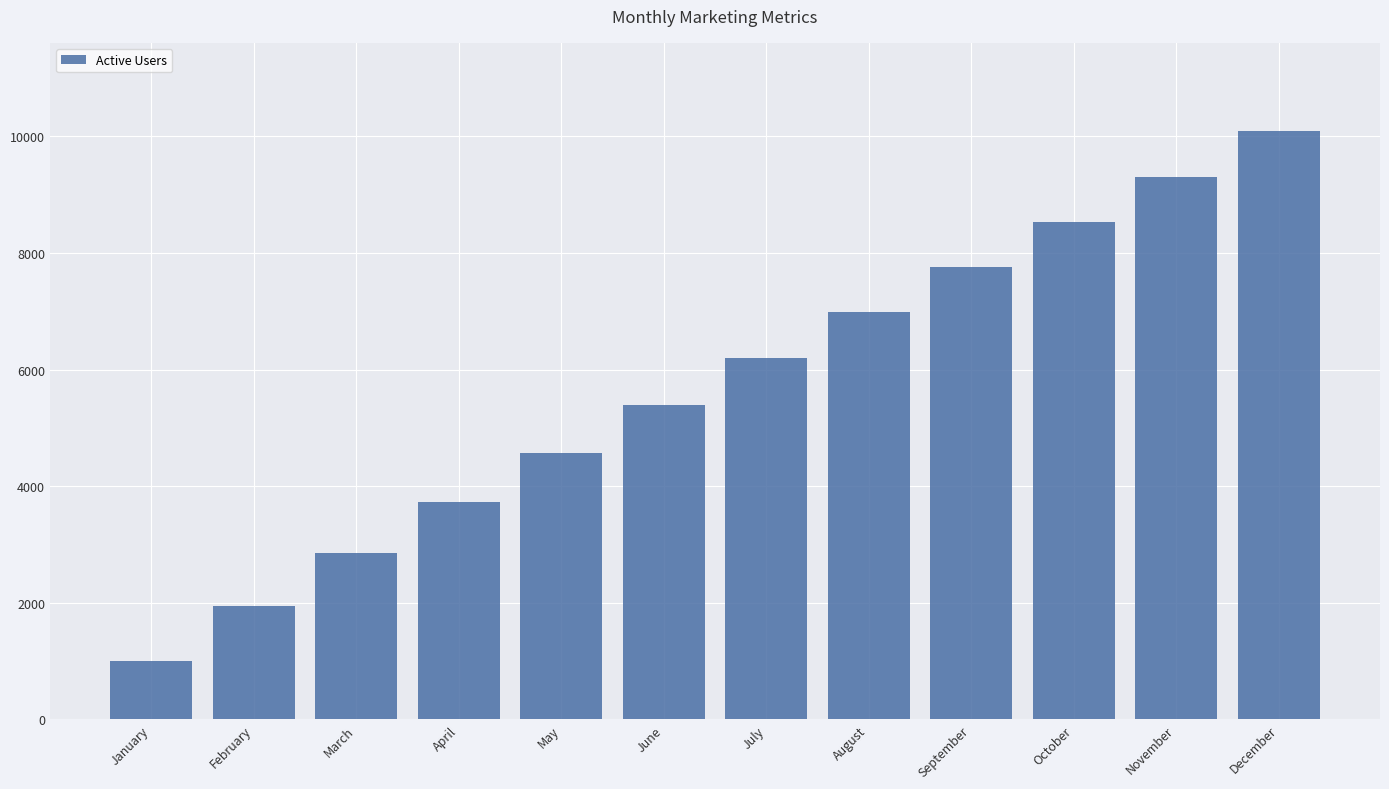

What is the sum of the values at February and June?

7341.0